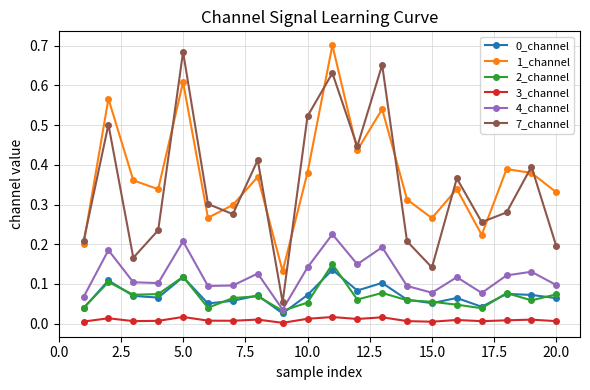

True or false: 3_channel and 2_channel cross at least once.

False